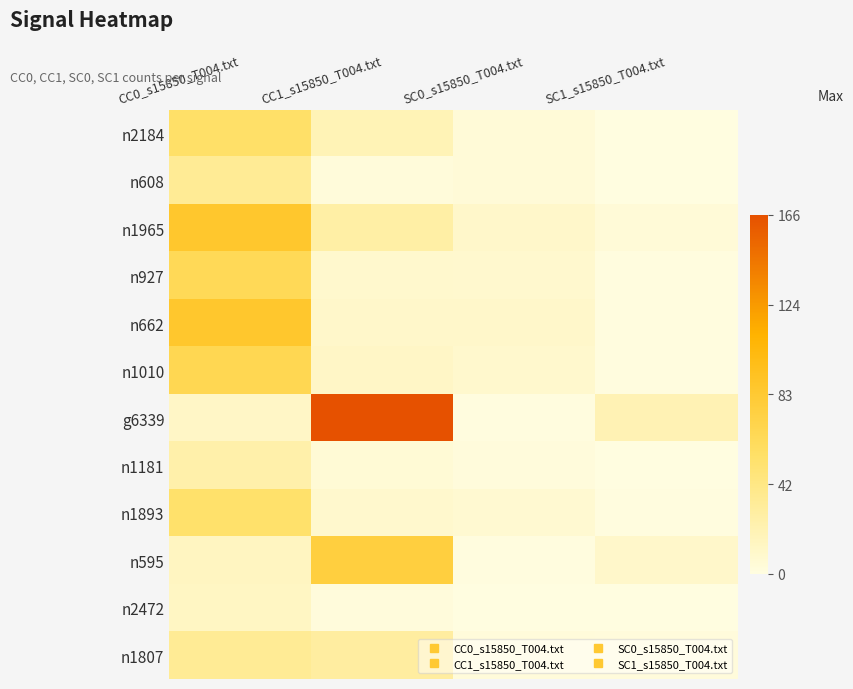

Which series has the largest total across all categories?

g6339